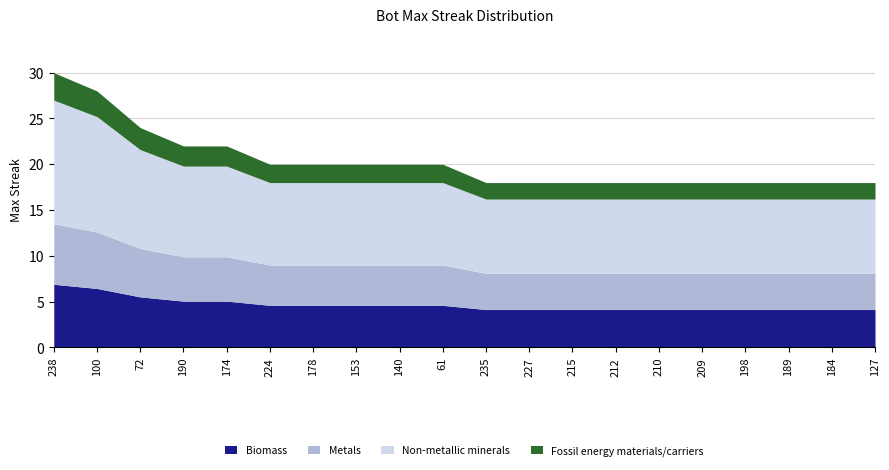

The value at 238 is 17. True or false?

False